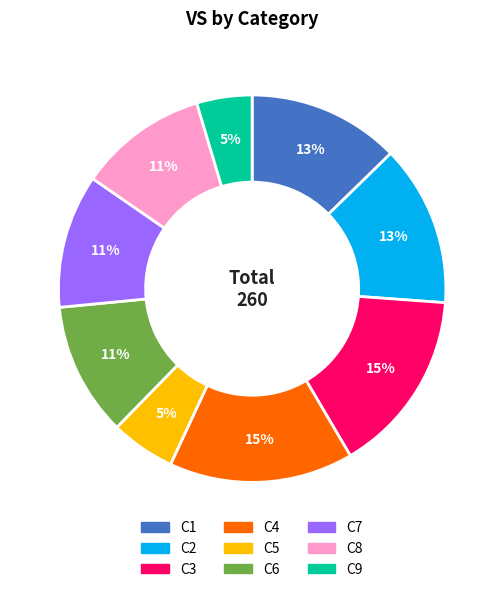

Is the sum of C6 and C4 greater than half?

No